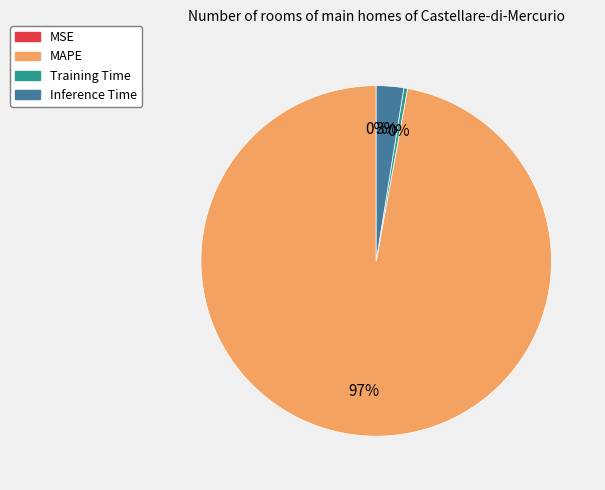

True or false: Inference Time accounts for 8% of the total.

False